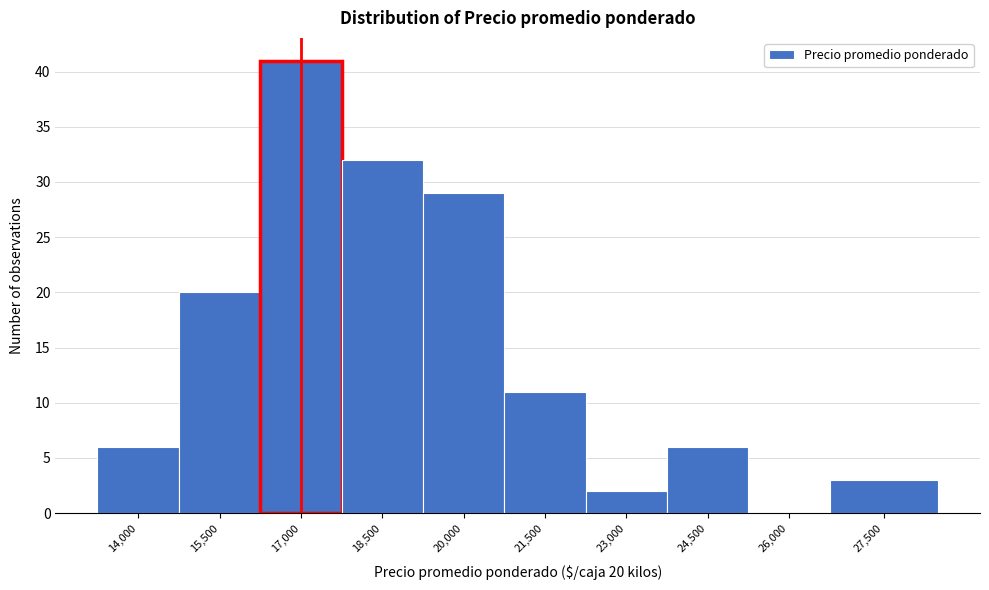

Reading left to right, what are all the values shown in this chart?

14,000=6	15,500=20	17,000=41	18,500=32	20,000=29	21,500=11	23,000=2	24,500=6	26,000=0	27,500=3